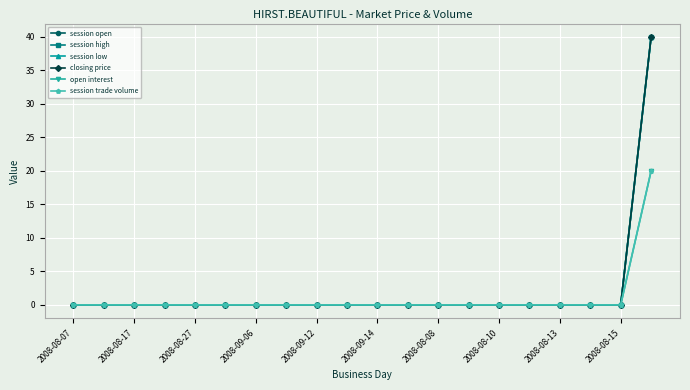

How many values in session low are above zero?

1